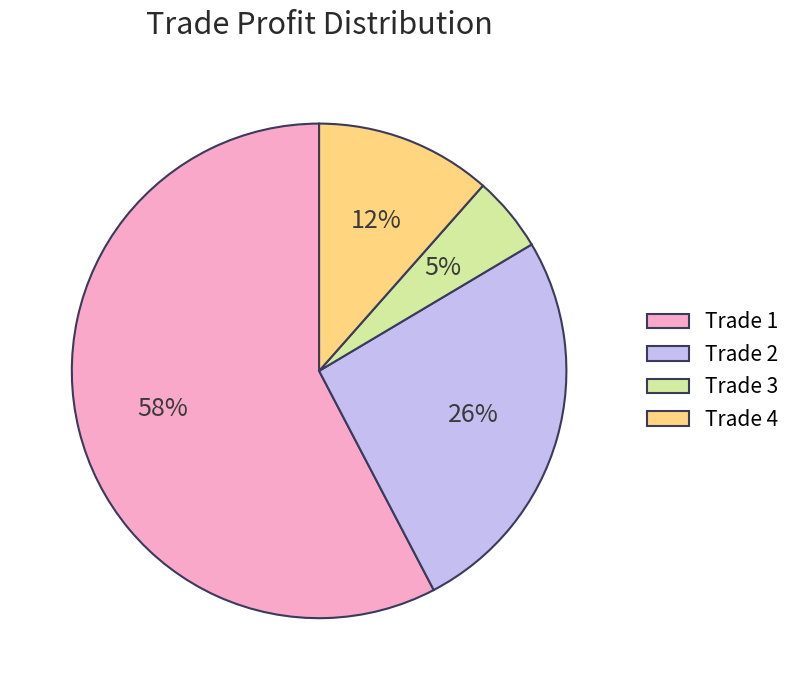

Approximately how many times larger is the value at Trade 2 compared to Trade 1?

0.4